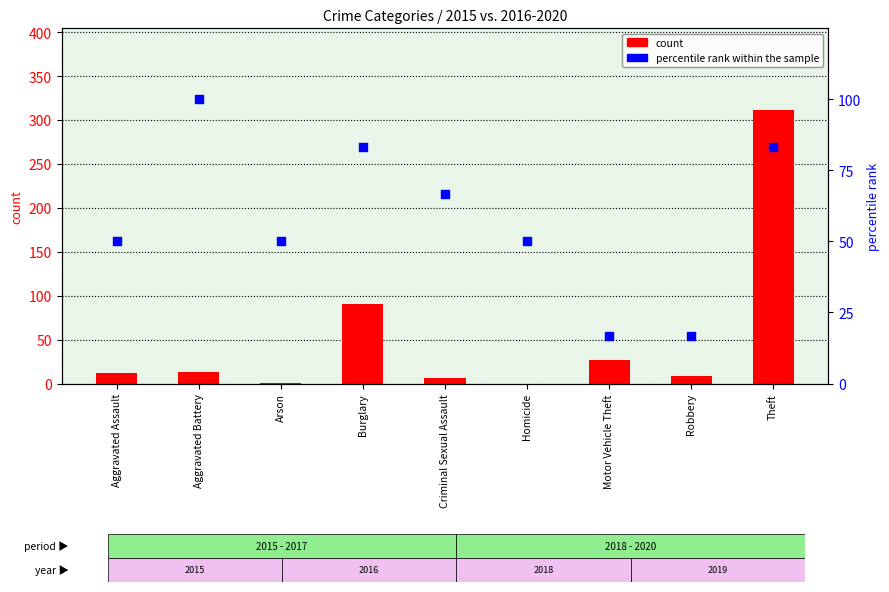

Which series has the largest total across all categories?

percentile rank within the sample